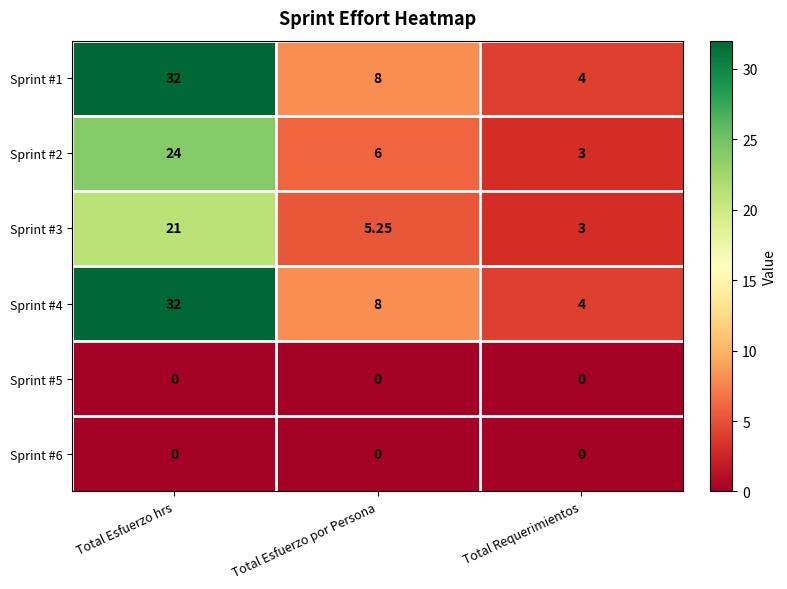

At which category is the sum across all series the highest?

Total Esfuerzo hrs